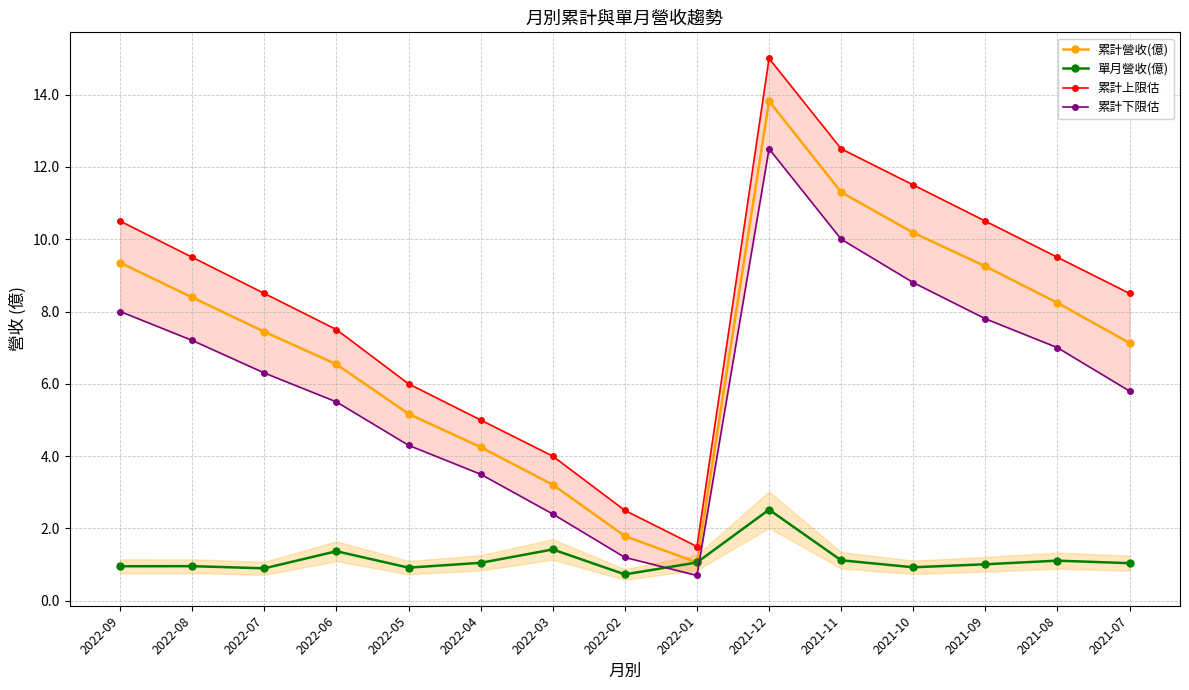

What is the label of the 3rd point from the right?

2021-09